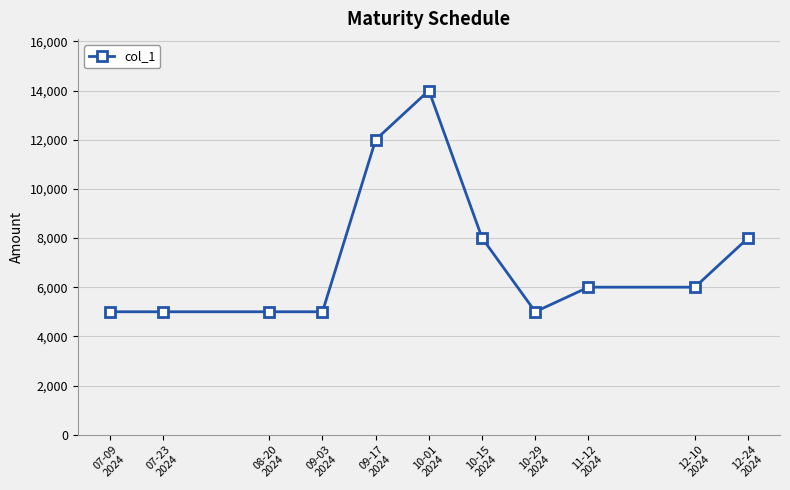

What is the difference between the maximum and second lowest values?

9000